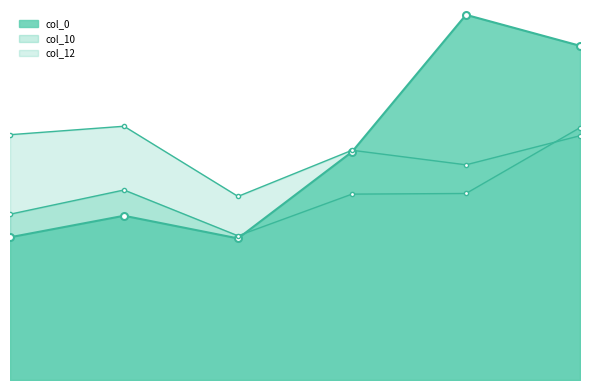

At which label does col_12 reach its minimum?

2